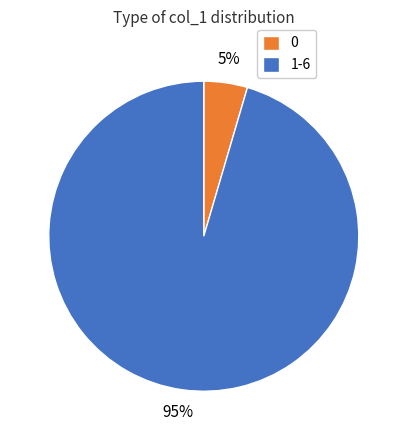

Which has a higher value, 0 or 1-6?

1-6